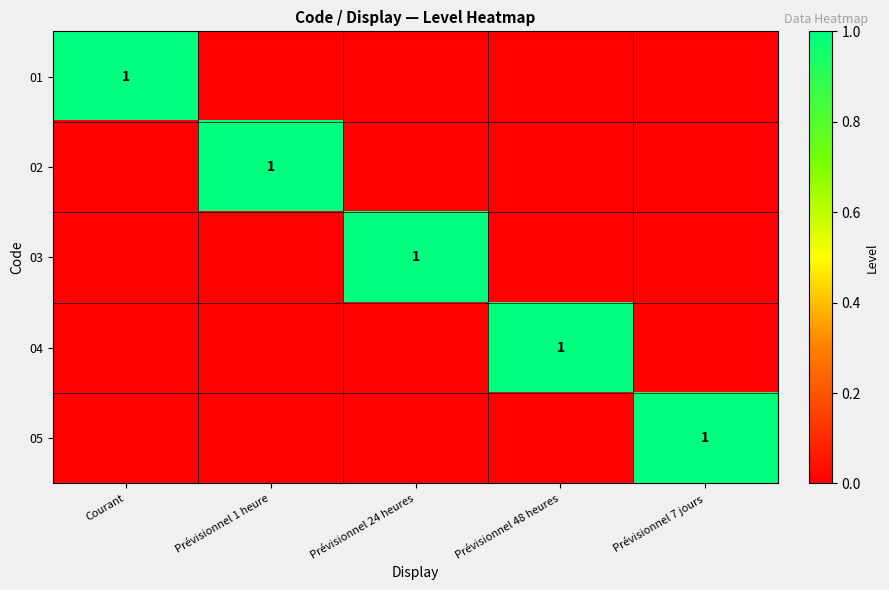

Which series has the widest spread of values?

01